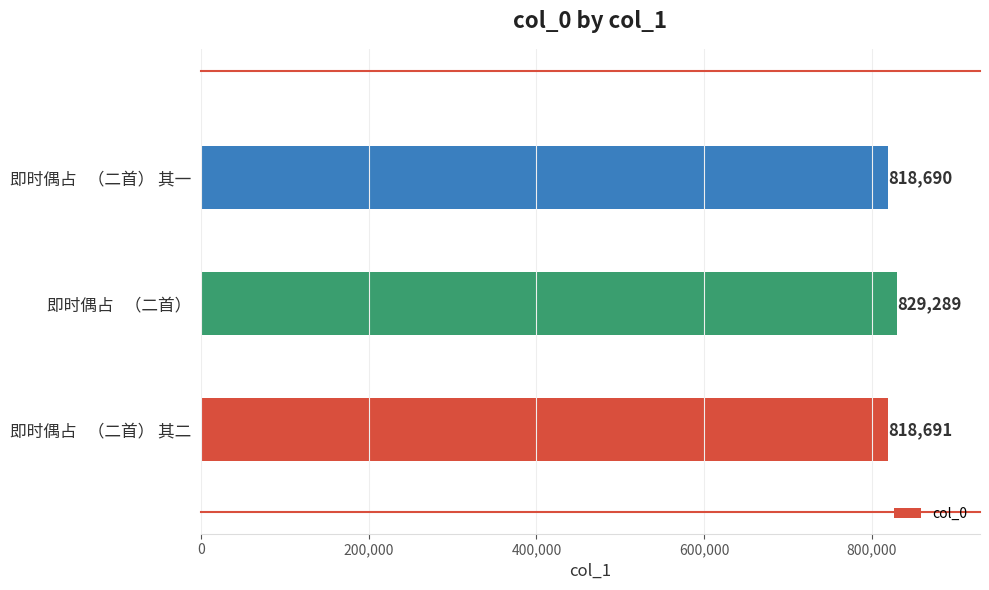

Does the chart contain stacked bars?

No